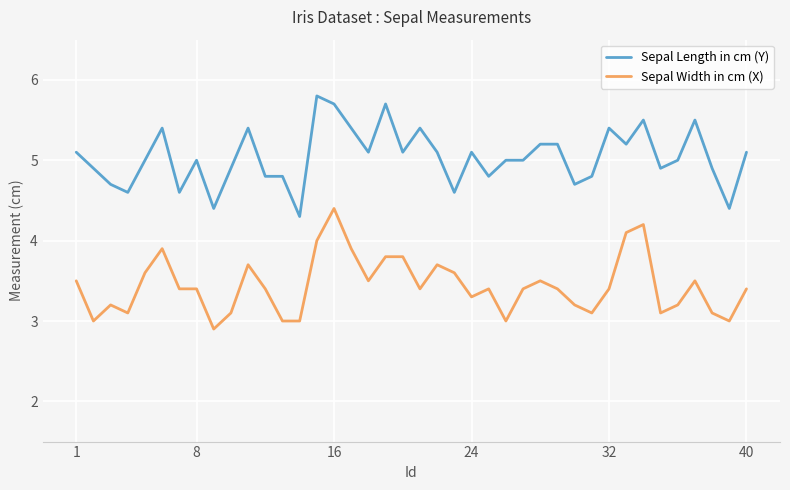

True or false: Sepal Width in cm (X) and Sepal Length in cm (Y) intersect in this chart.

False